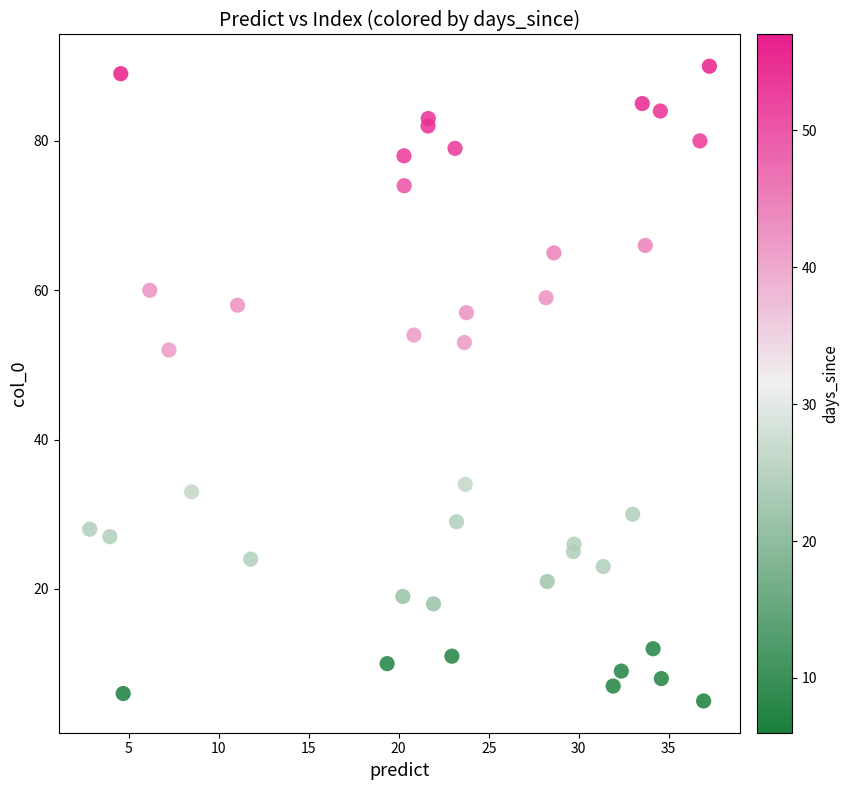

What Y value in the scatter plot is closest to 47?

52